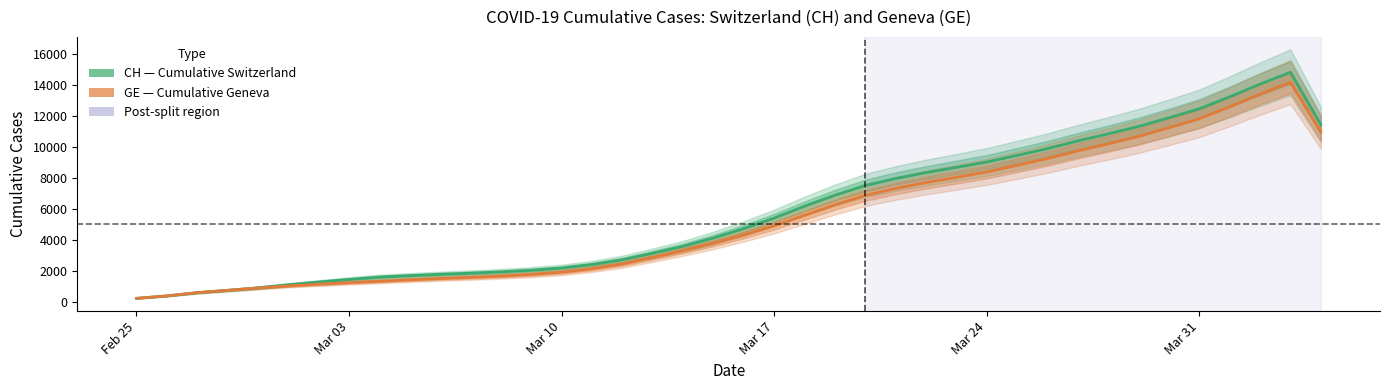

What is the sum of all CH values?

230232.5